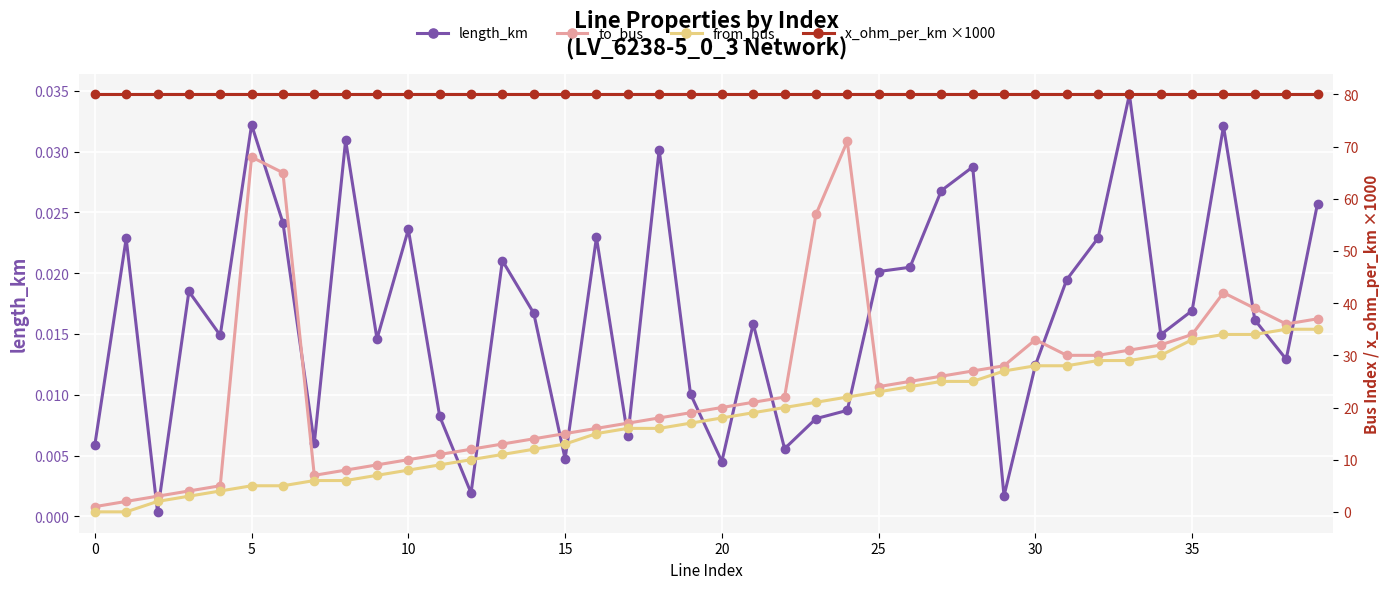

How many lines are shown in the chart?

4